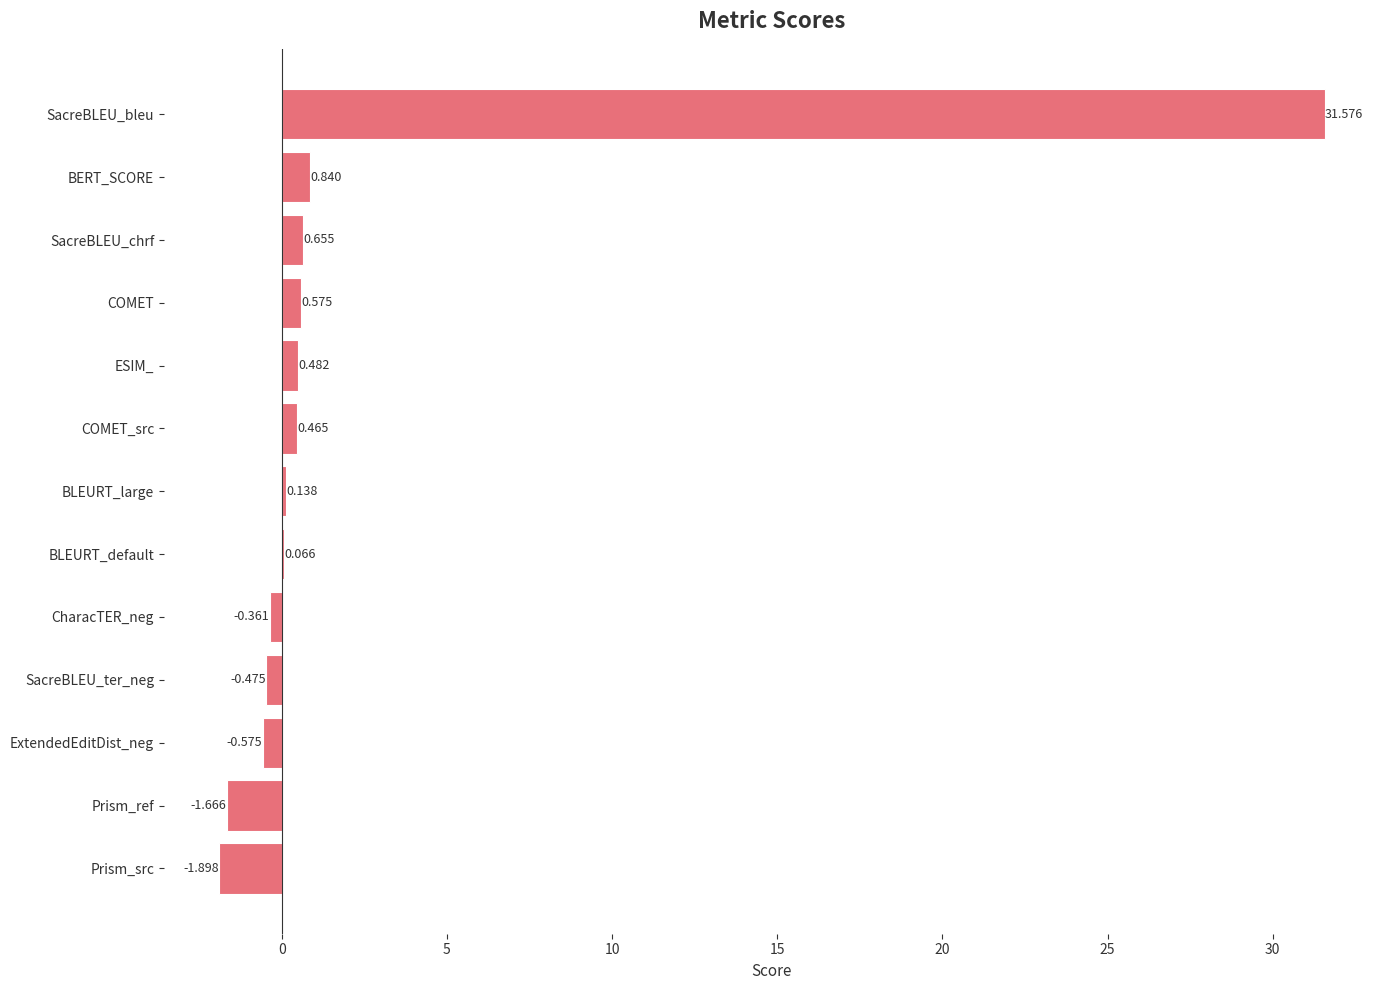

Which label corresponds to the largest value in the chart?

SacreBLEU_bleu